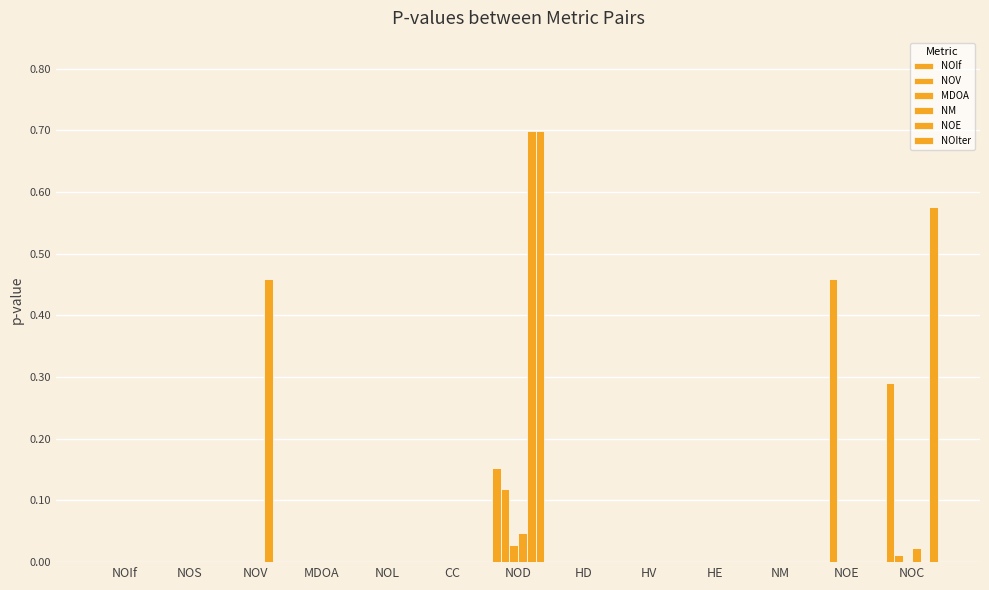

How many groups of bars are there?

13